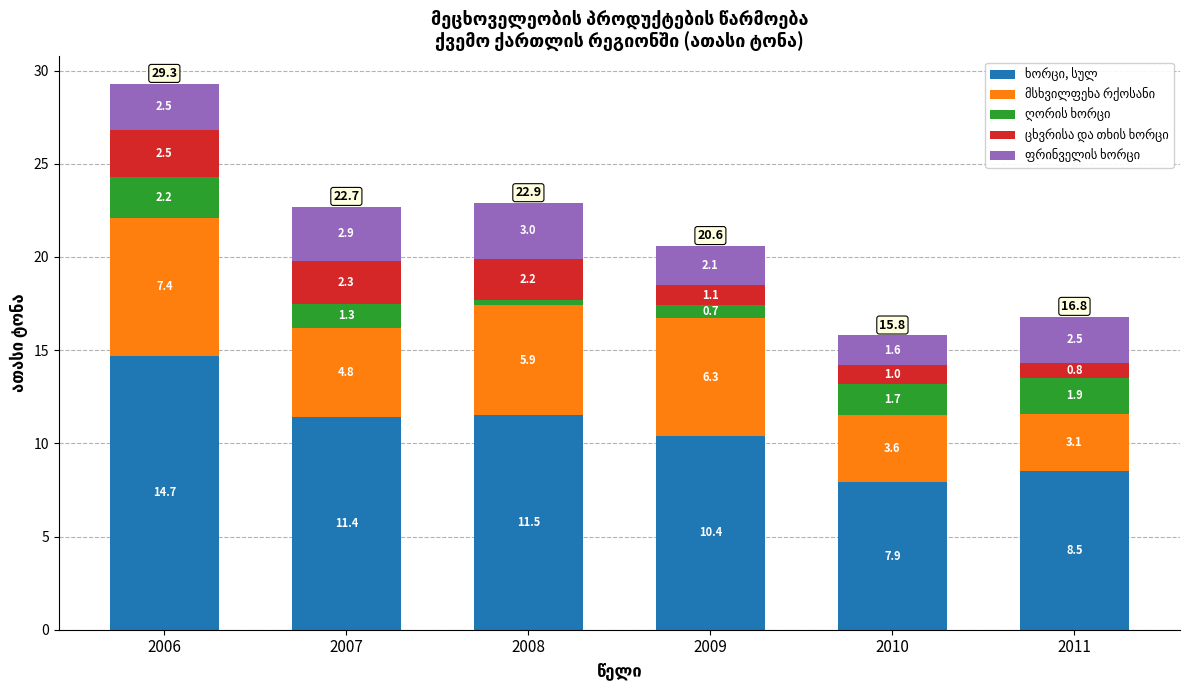

At which category is the sum across all series the highest?

2006